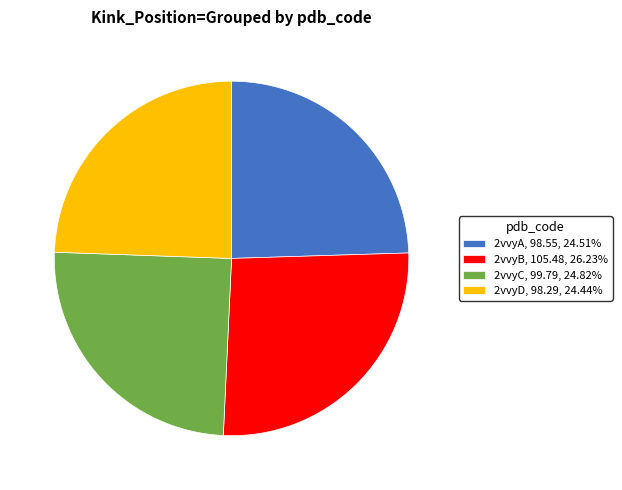

Is there a majority slice in this chart?

No